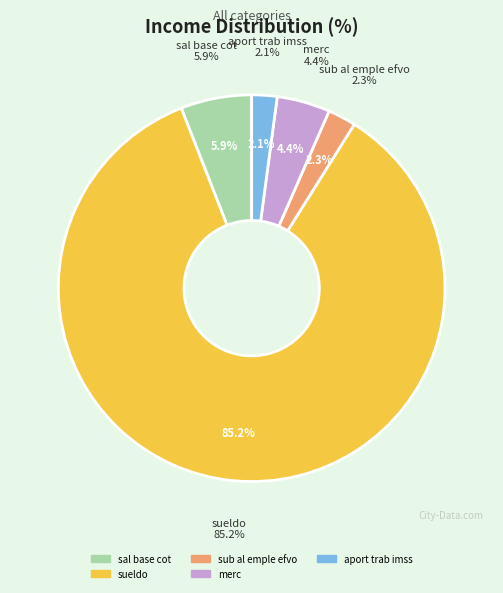

Between merc and aport trab imss, which is larger?

merc